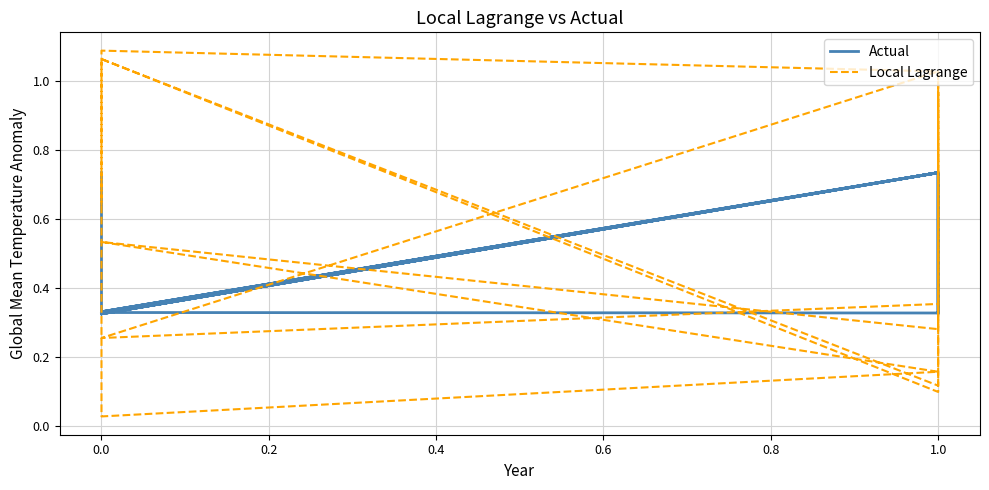

Is it true that Local Lagrange equals 0.5 at 0.0?

False